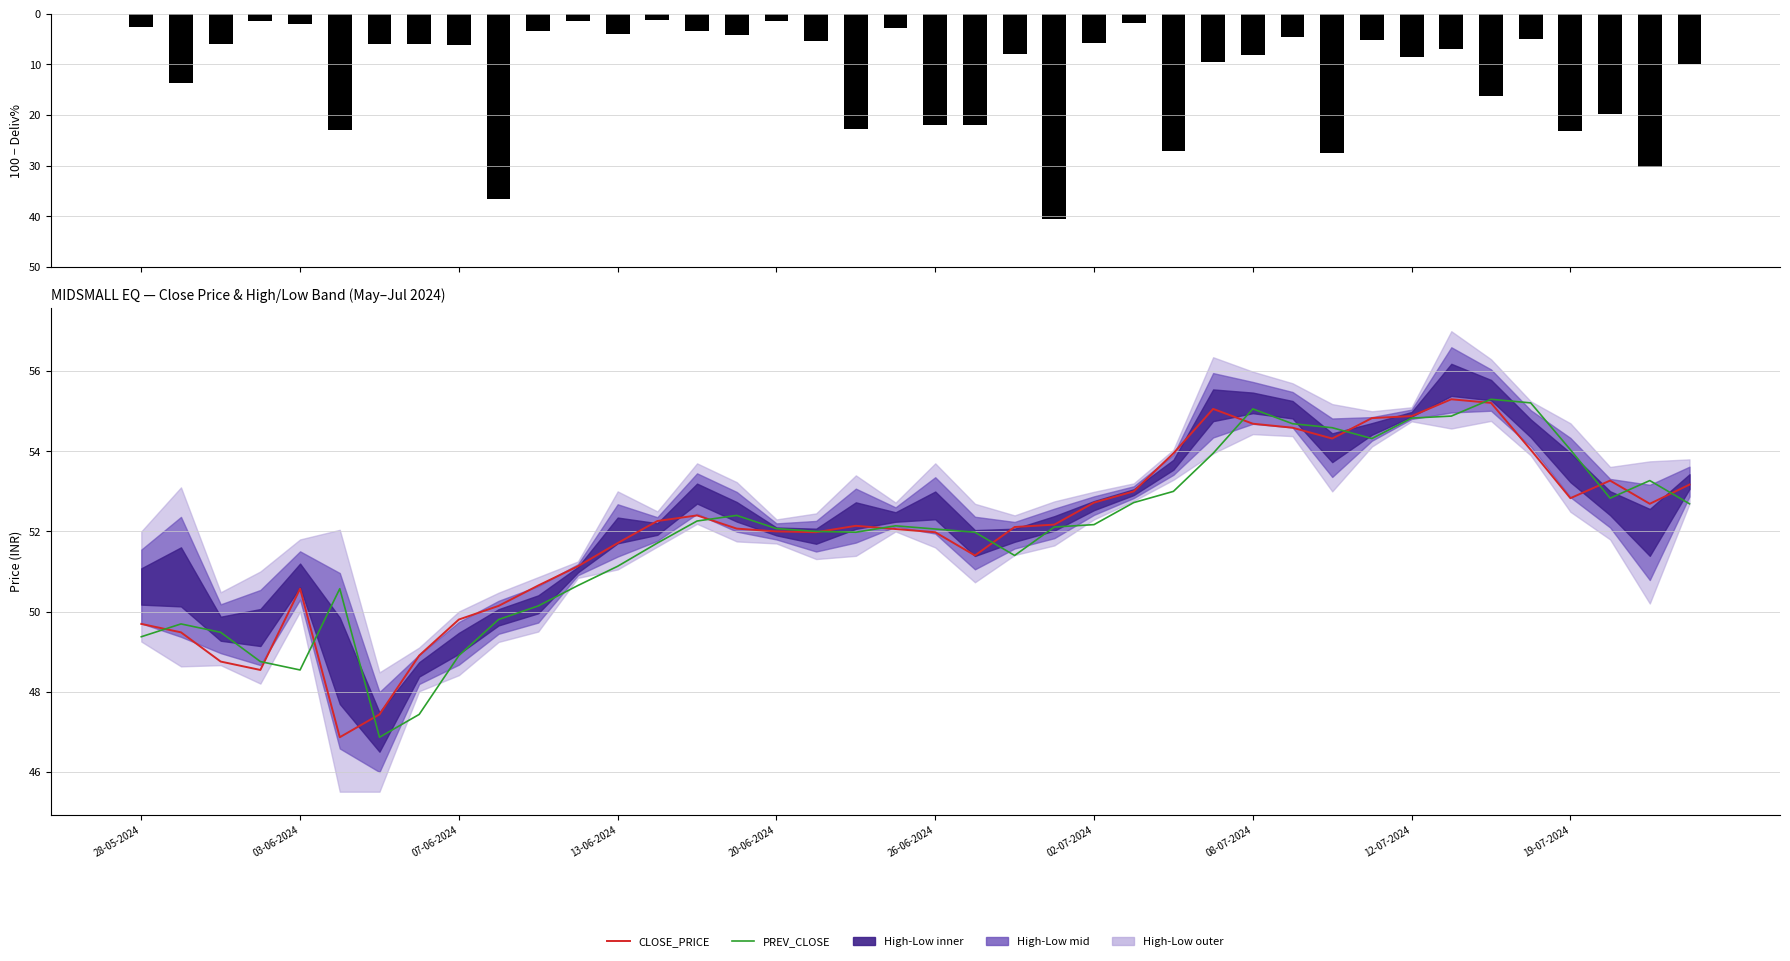

Between 16 and 30, which series saw the biggest shift?

100 - DELIV_PER